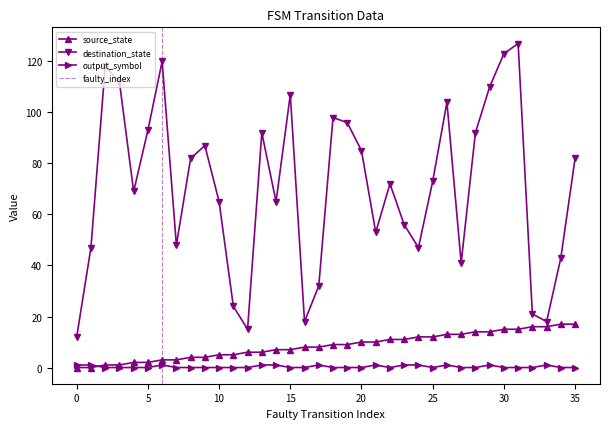

List the labels in order of destination_state value, largest first.

31, 30, 6, 2, 3, 29, 15, 26, 18, 19, 5, 13, 28, 9, 20, 8, 35, 25, 22, 4, 10, 14, 23, 21, 7, 1, 24, 34, 27, 17, 11, 32, 16, 33, 12, 0